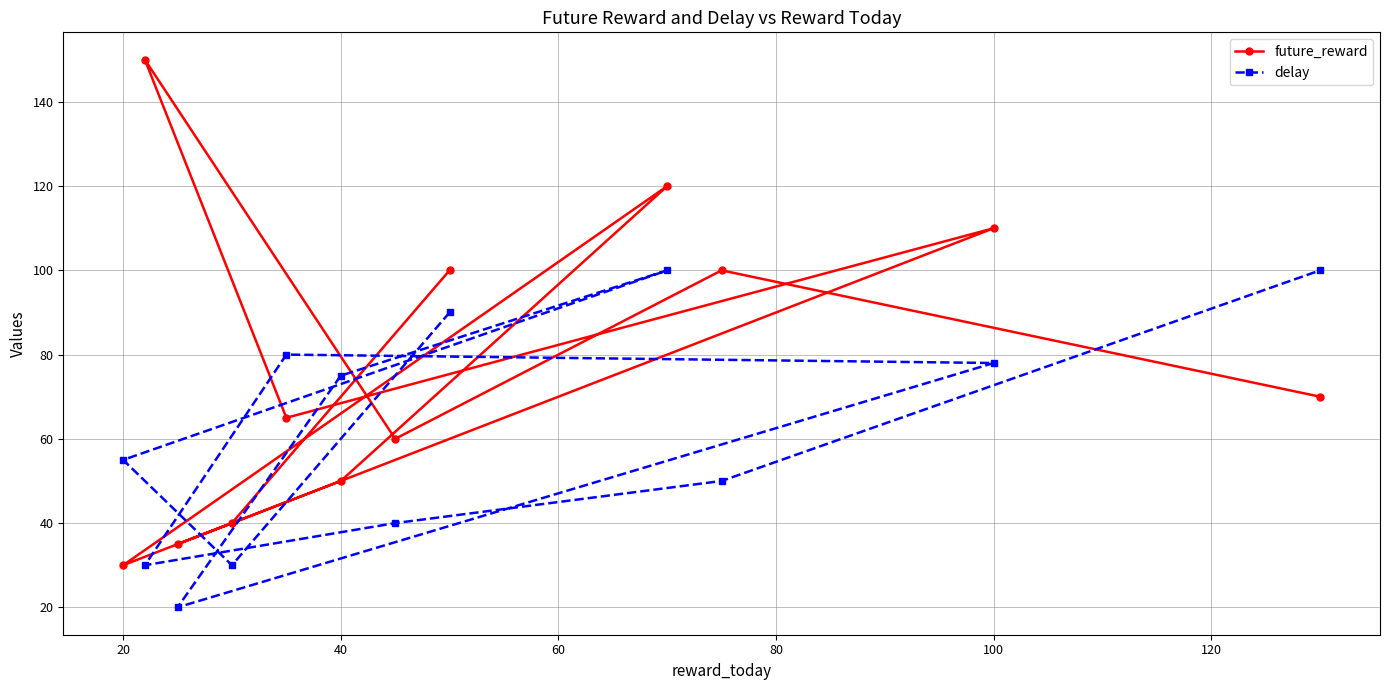

Reading left to right, list all the values displayed in this chart.

future_reward: 30	150	35	40	65	50	60	100	120	100	110	70
delay: 55	30	20	30	80	75	40	90	100	50	78	100